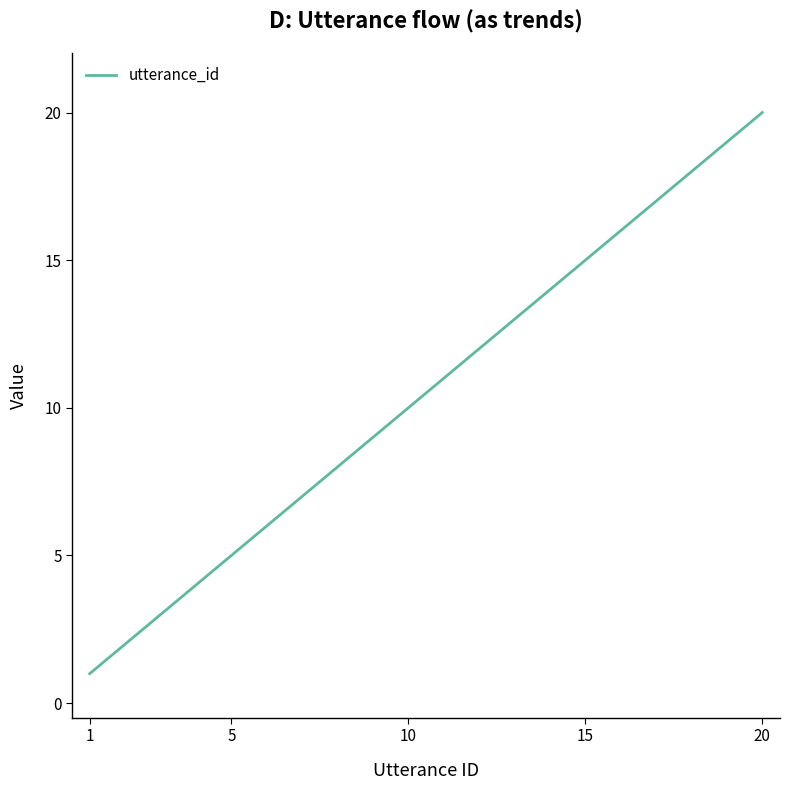

What is the difference between the maximum and minimum values?

19